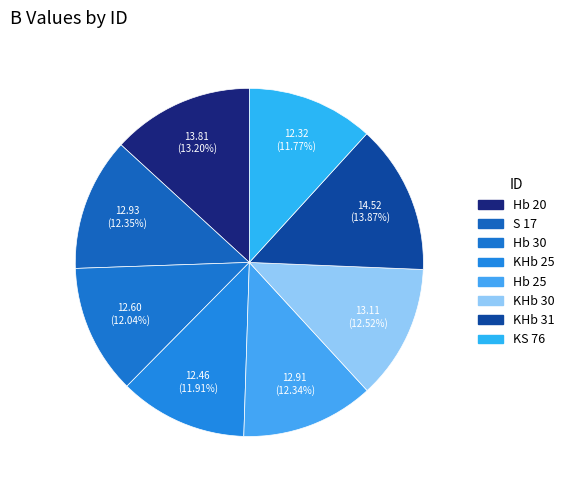

Rank the categories by value from highest to lowest.

KHb 31, Hb 20, KHb 30, S 17, Hb 25, Hb 30, KHb 25, KS 76